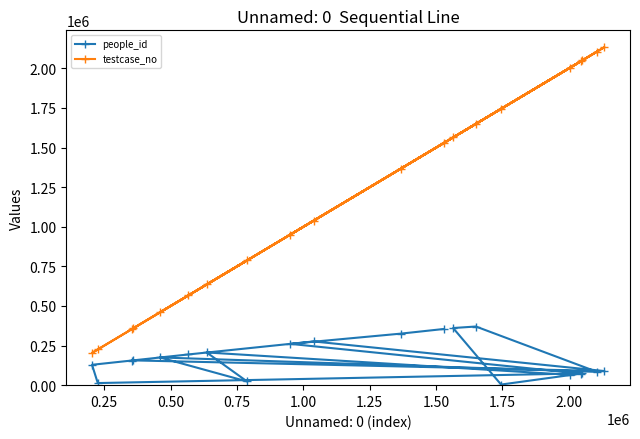

How many interior local peaks does the testcase_no series have?

5